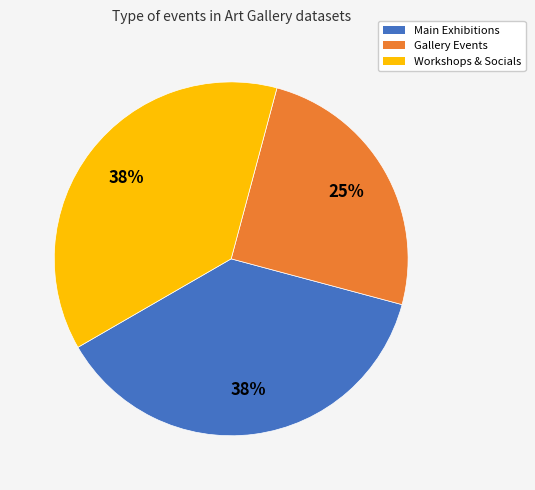

Is there any slice that represents more than half of the pie?

No